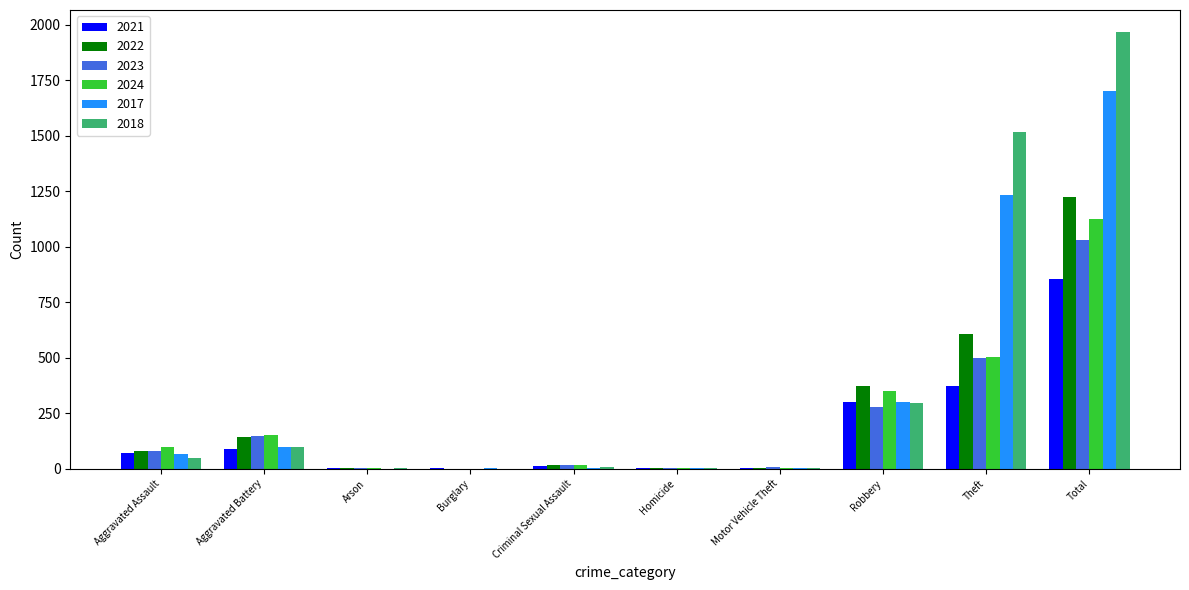

Is it true that 2023 equals -650 at Burglary?

False